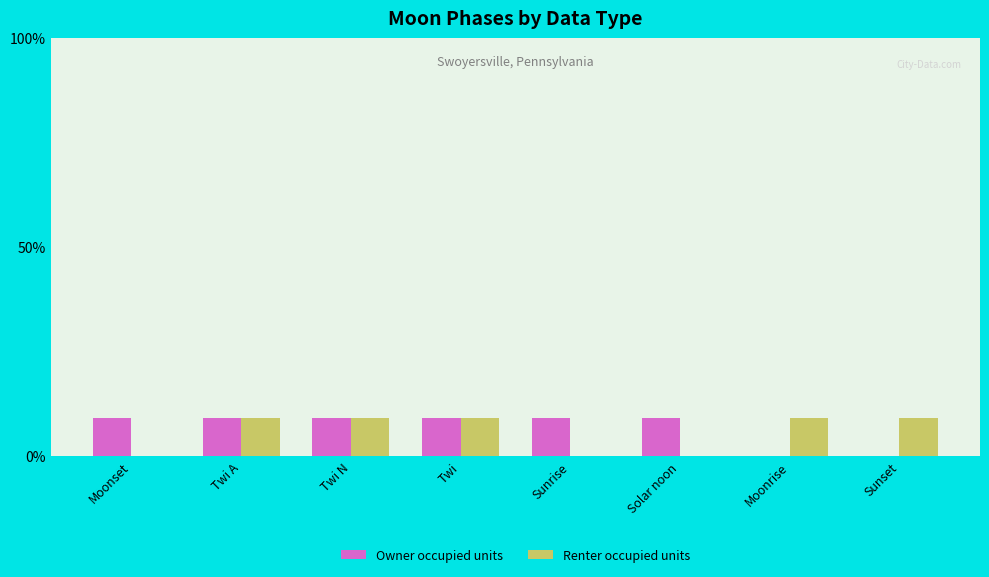

What is the highest value of the Renter occupied units series?

9.1